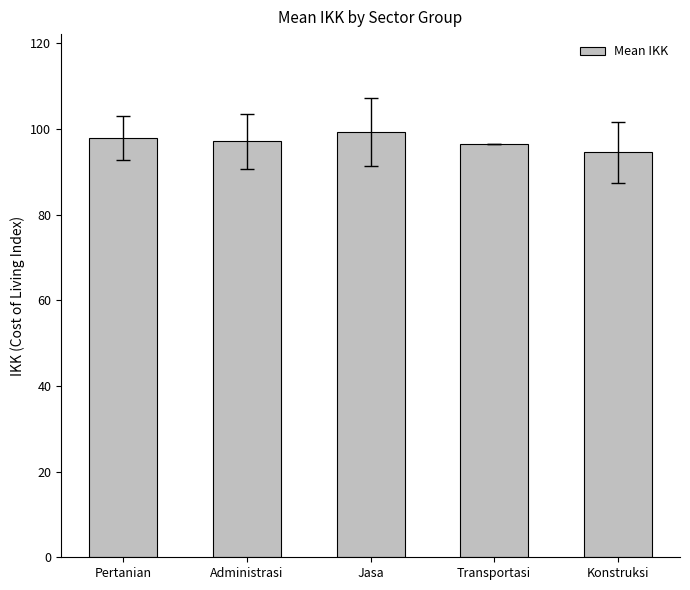

The chart shows a value of 23.3 at Konstruksi. True or false?

False